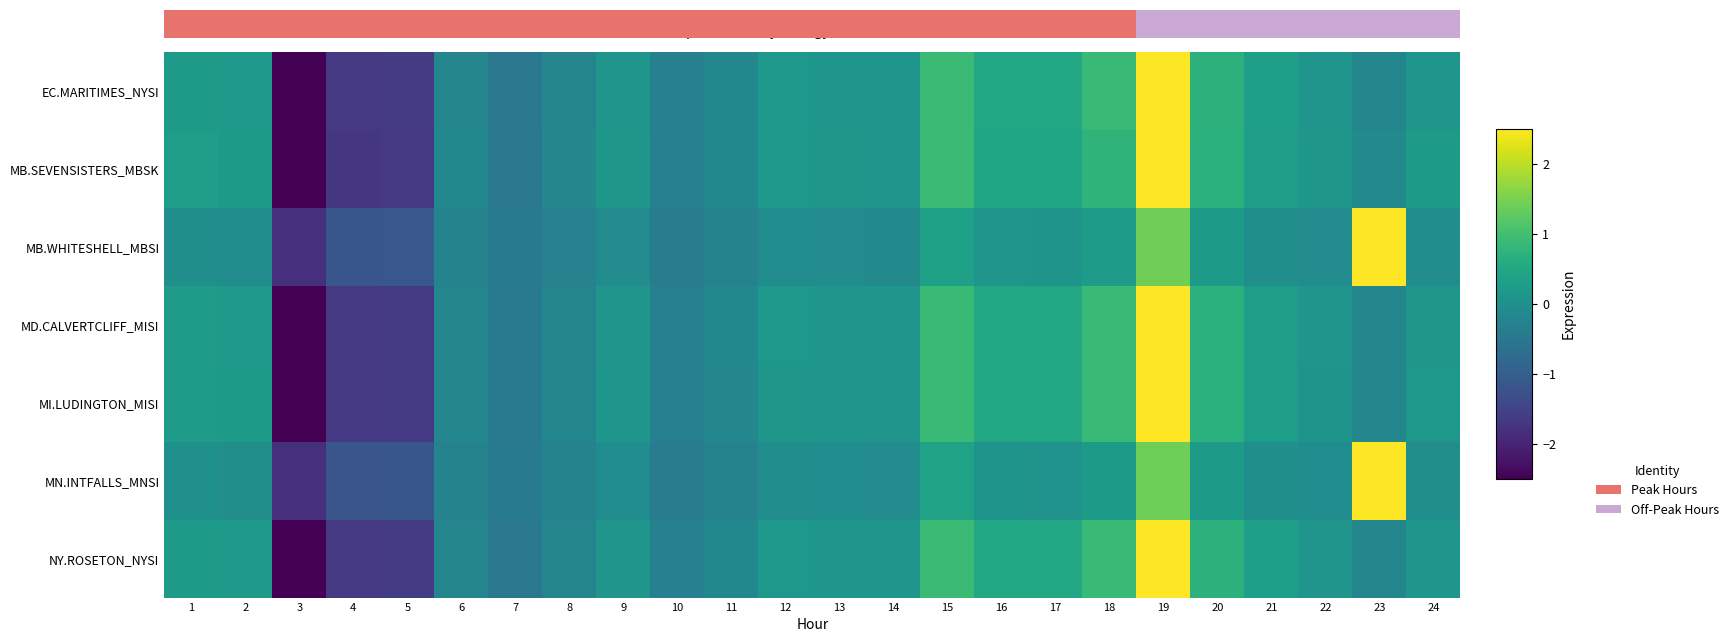

Where is MI.LUDINGTON_MISI nearest to the value 0?

22